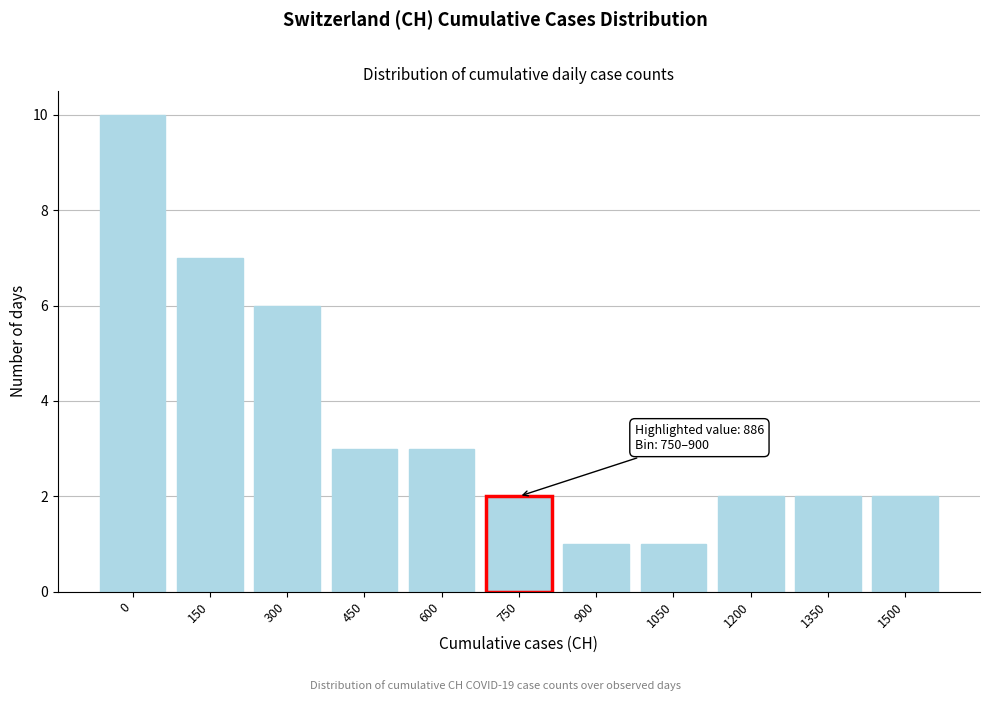

Reading left to right, list all the values displayed in this chart.

10	7	6	3	3	2	1	1	2	2	2